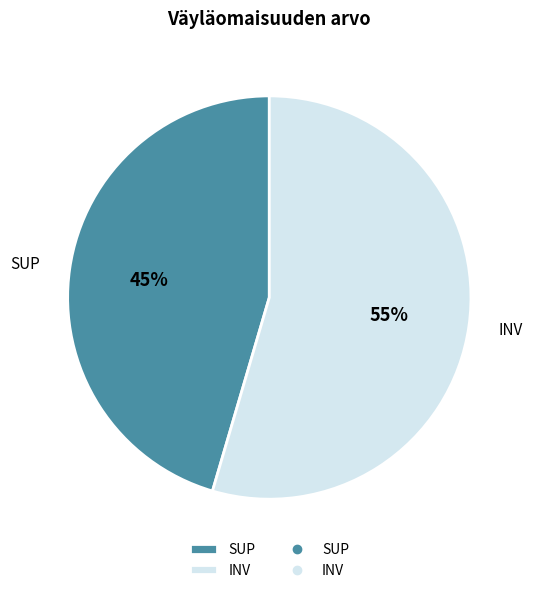

To the nearest percent, what percentage of the pie is SUP?

45%